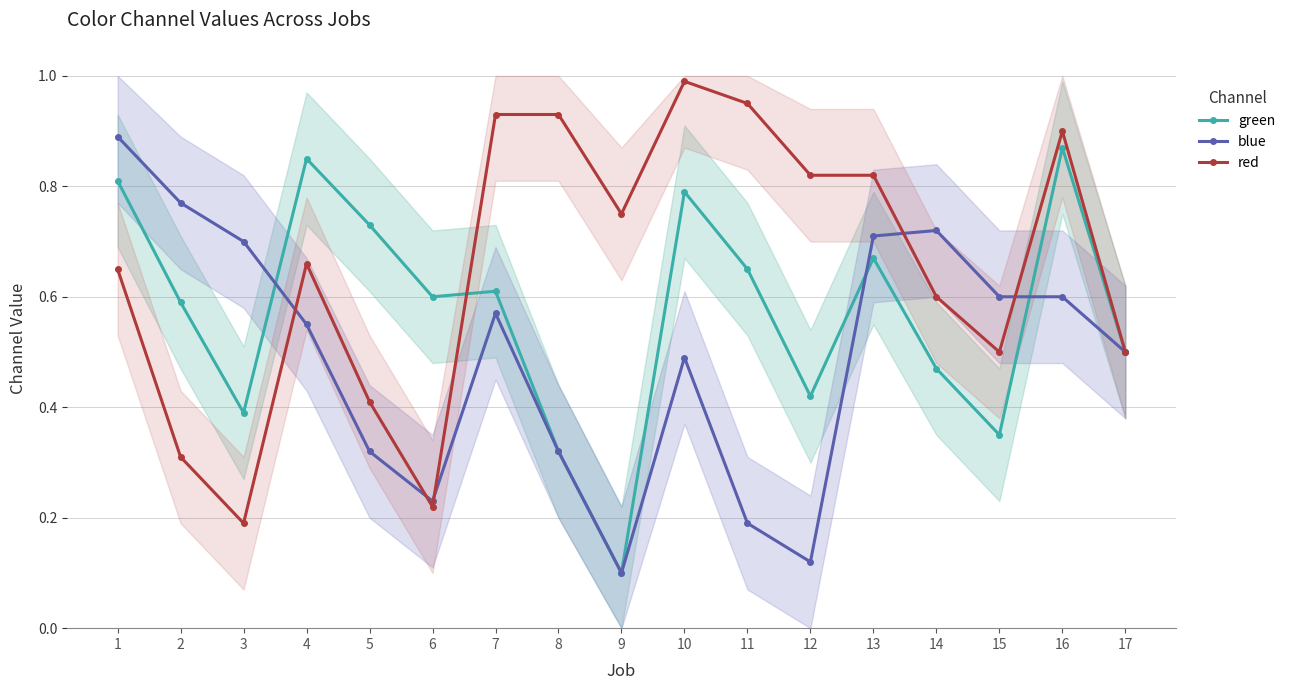

How many times do red and green cross each other?

1